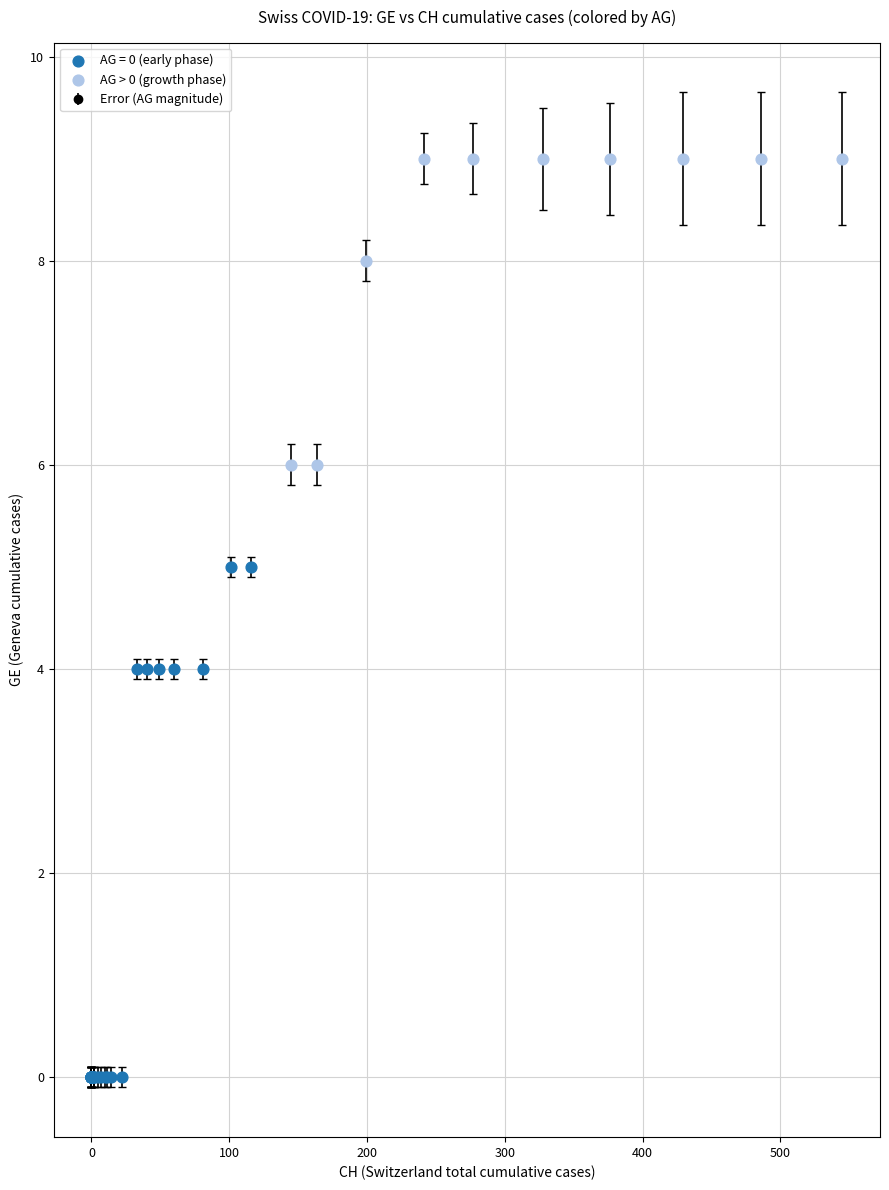

Which series contains the lowest Y value?

AG = 0 (early phase)